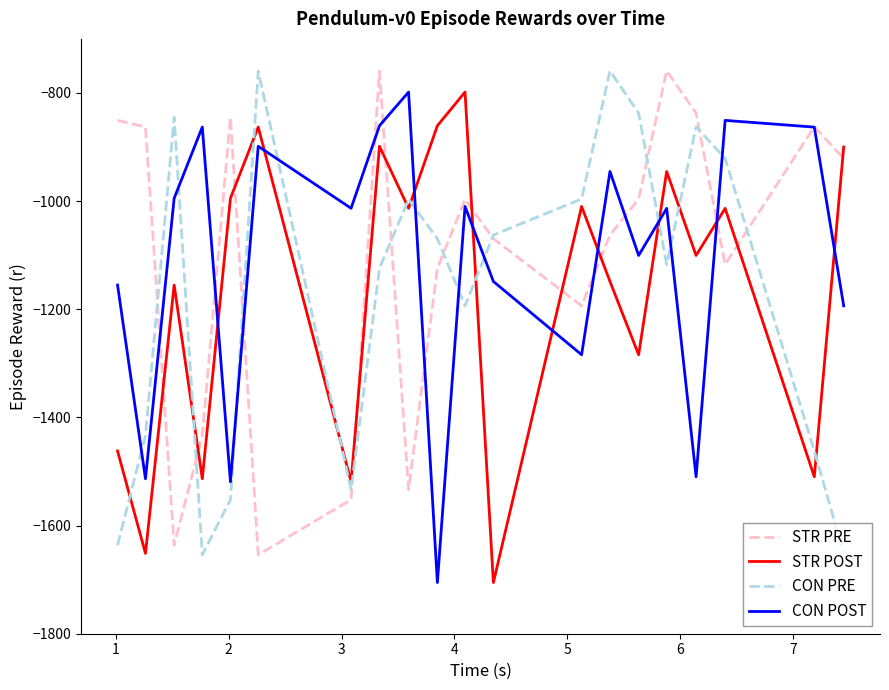

What is the sum of all STR PRE values?

-22067.9